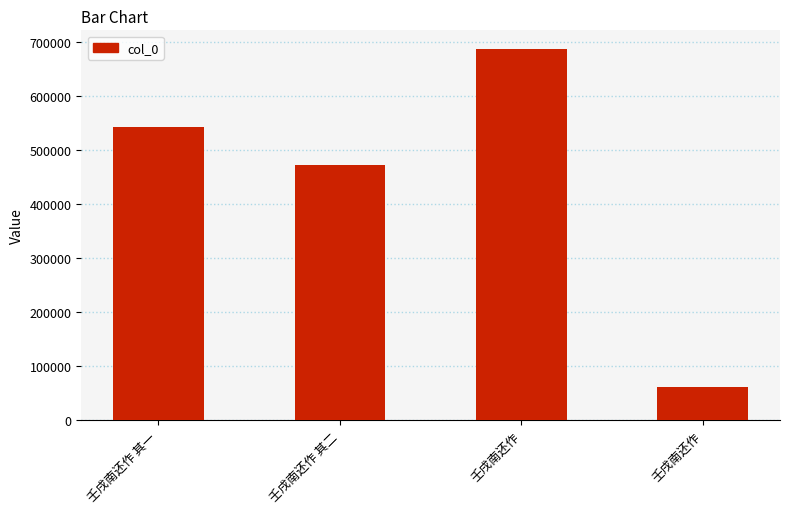

Does the chart contain any negative values?

No